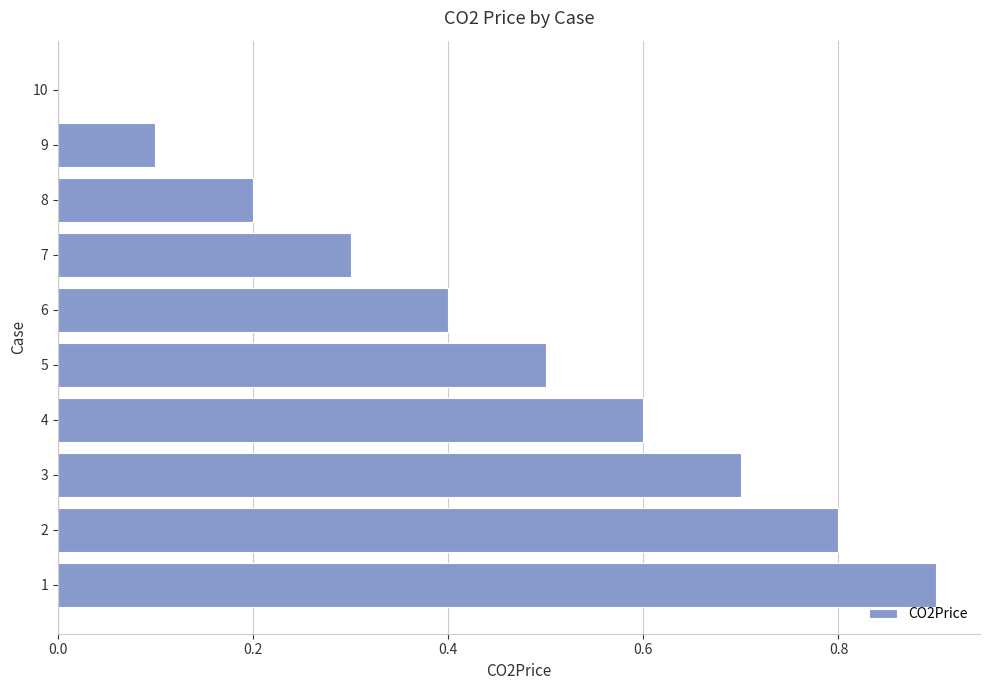

What is the change in value from 1 to 9?

-0.8